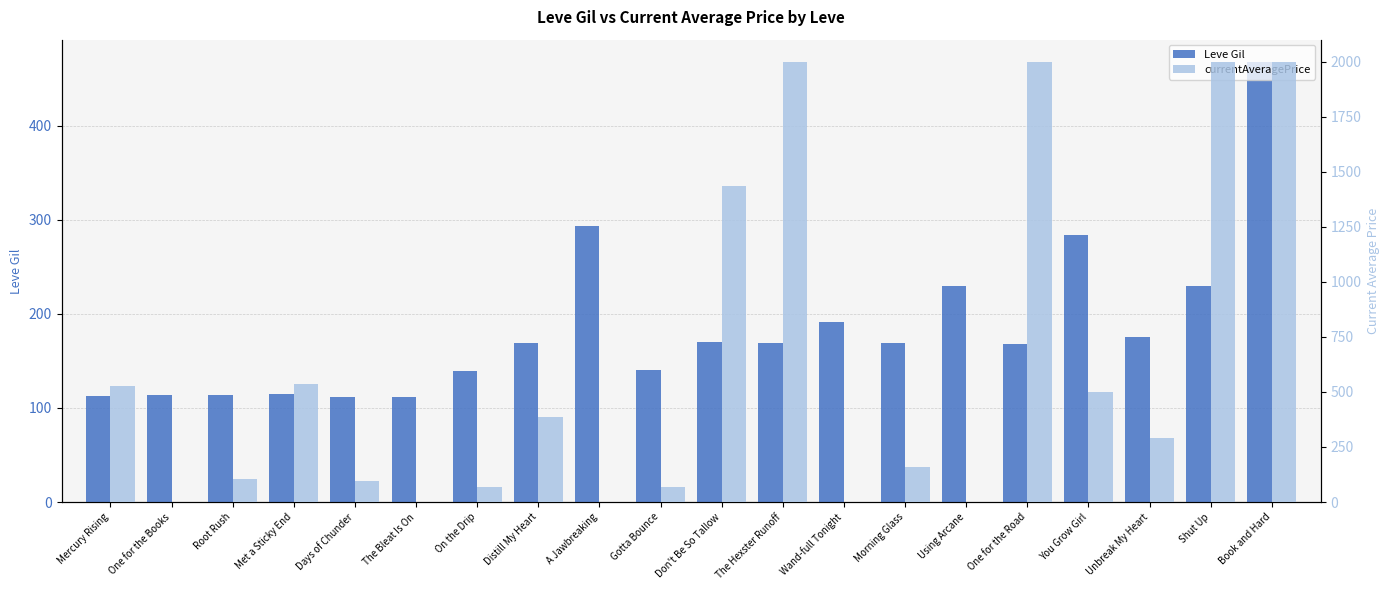

How many bars are there in total?

40